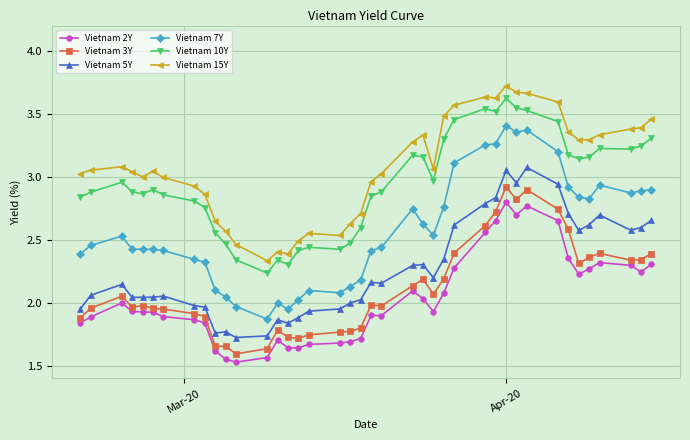

Which series has the largest range (max minus min)?

Vietnam 7Y